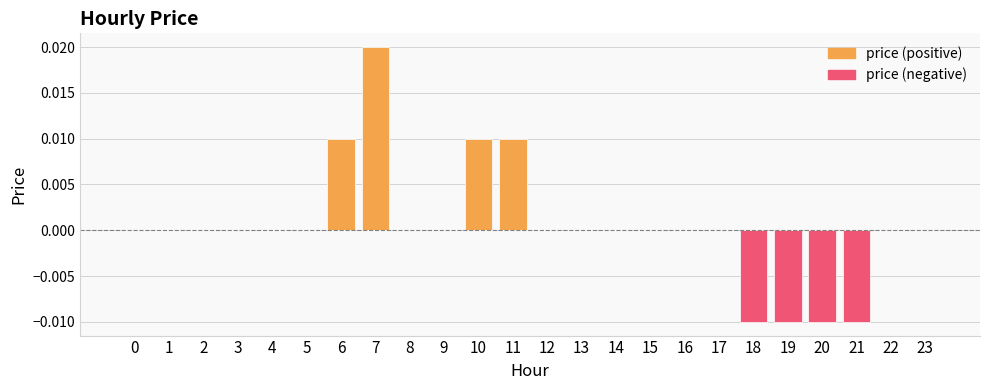

At which category is the sum across all series the highest?

7